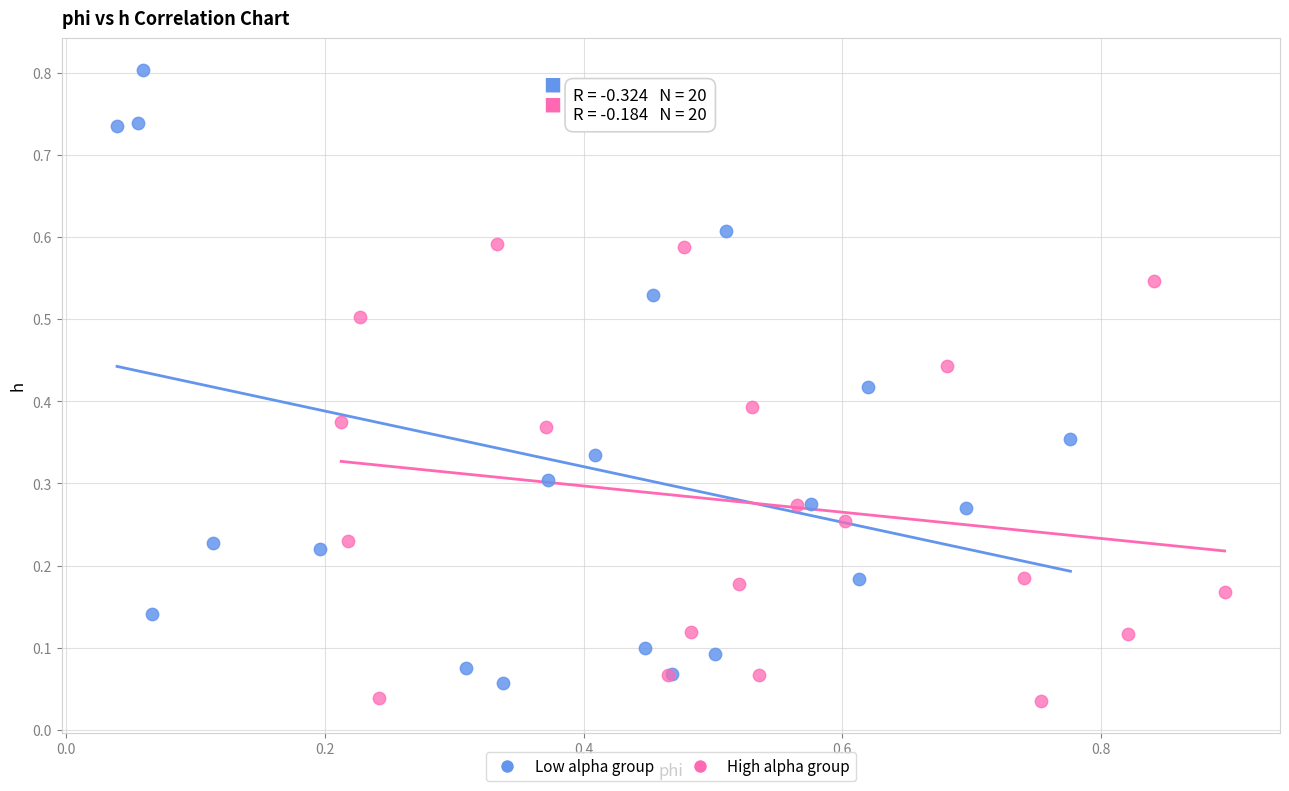

Which series contains the highest Y value?

Low alpha group